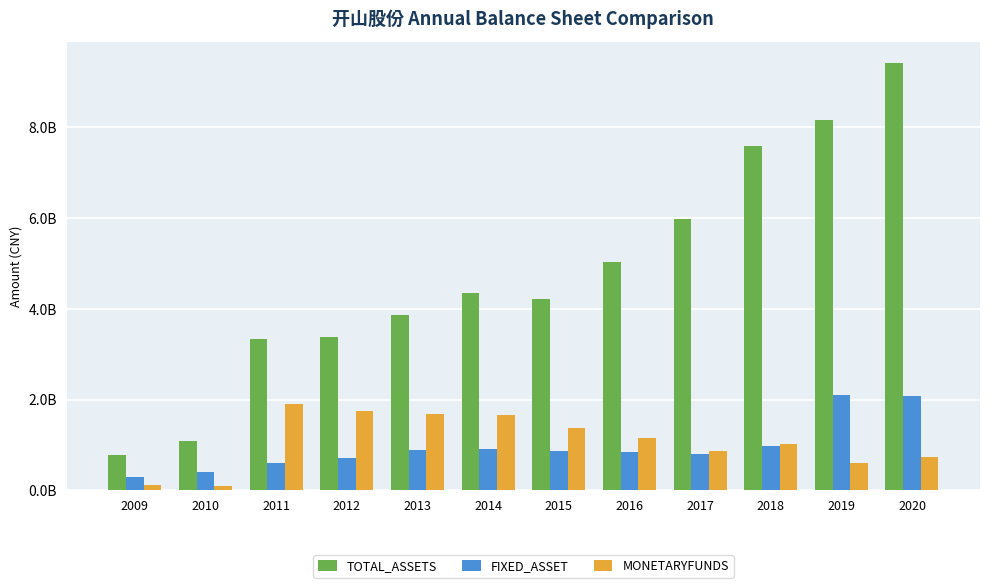

Between 2016 and 2017, which series saw the biggest shift?

TOTAL_ASSETS